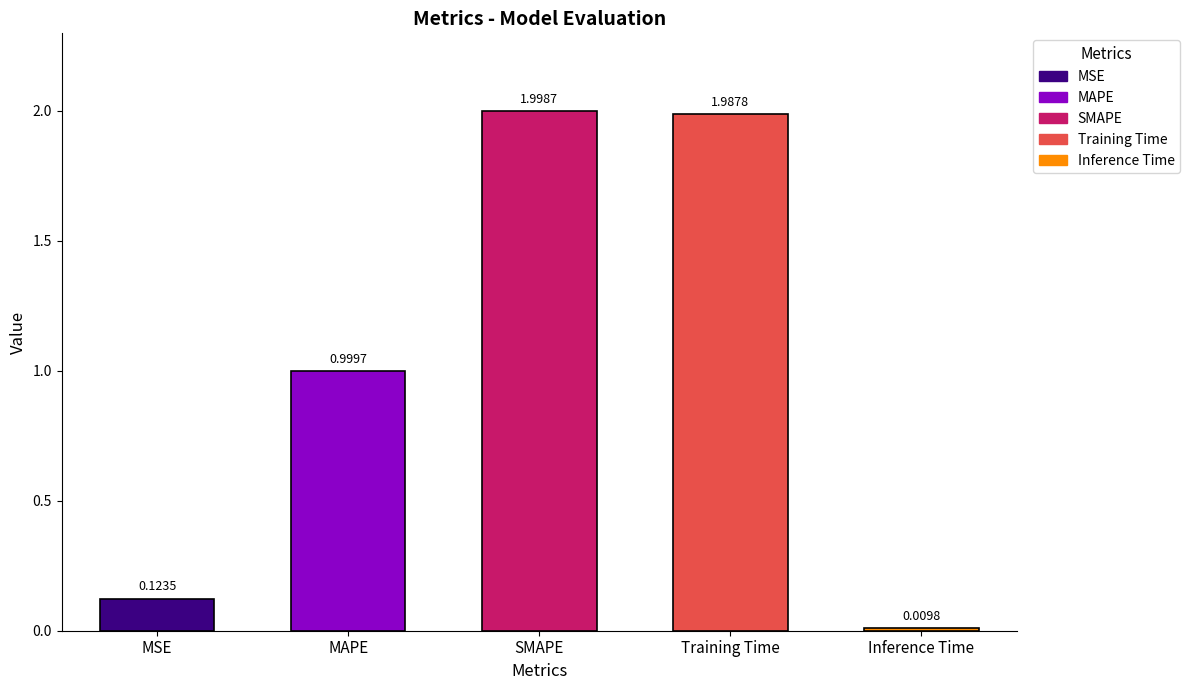

Rank the categories by value from lowest to highest.

Inference Time, MSE, MAPE, Training Time, SMAPE